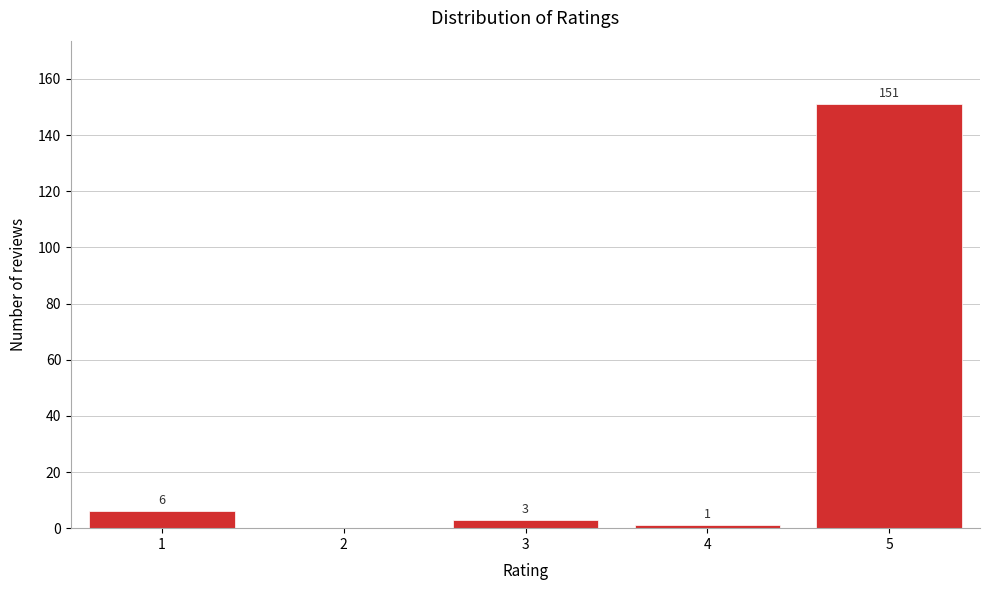

Reading left to right, extract all data points from this chart.

1=6	2=0	3=3	4=1	5=151